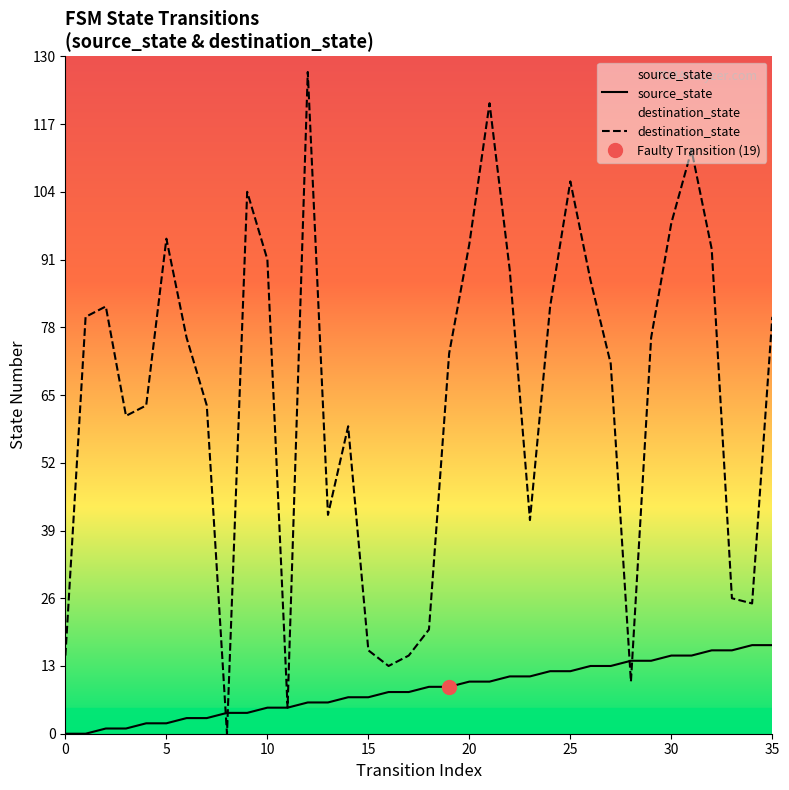

Which series ends up on top after the final intersection of destination_state and source_state?

destination_state